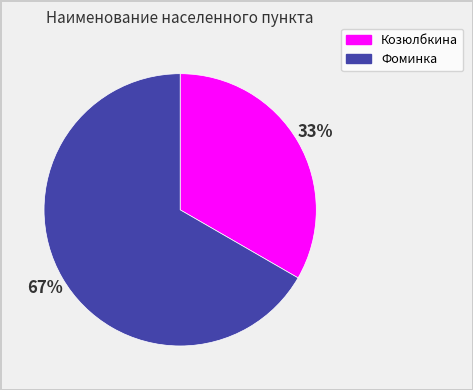

Combined, do Фоминка and Козюлбкина account for over 50%?

Yes